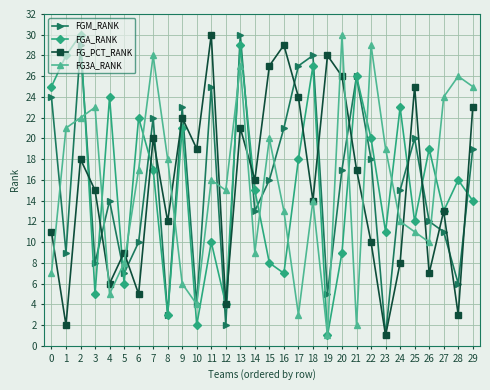

How many interior local valleys does the FGM_RANK series have?

10